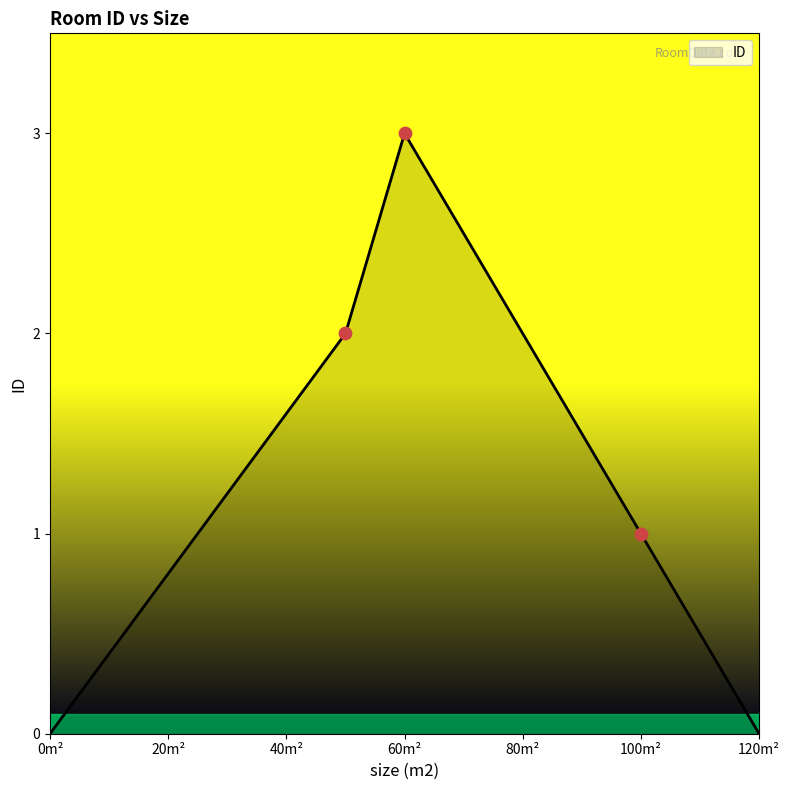

What is the difference between the maximum and minimum values?

3